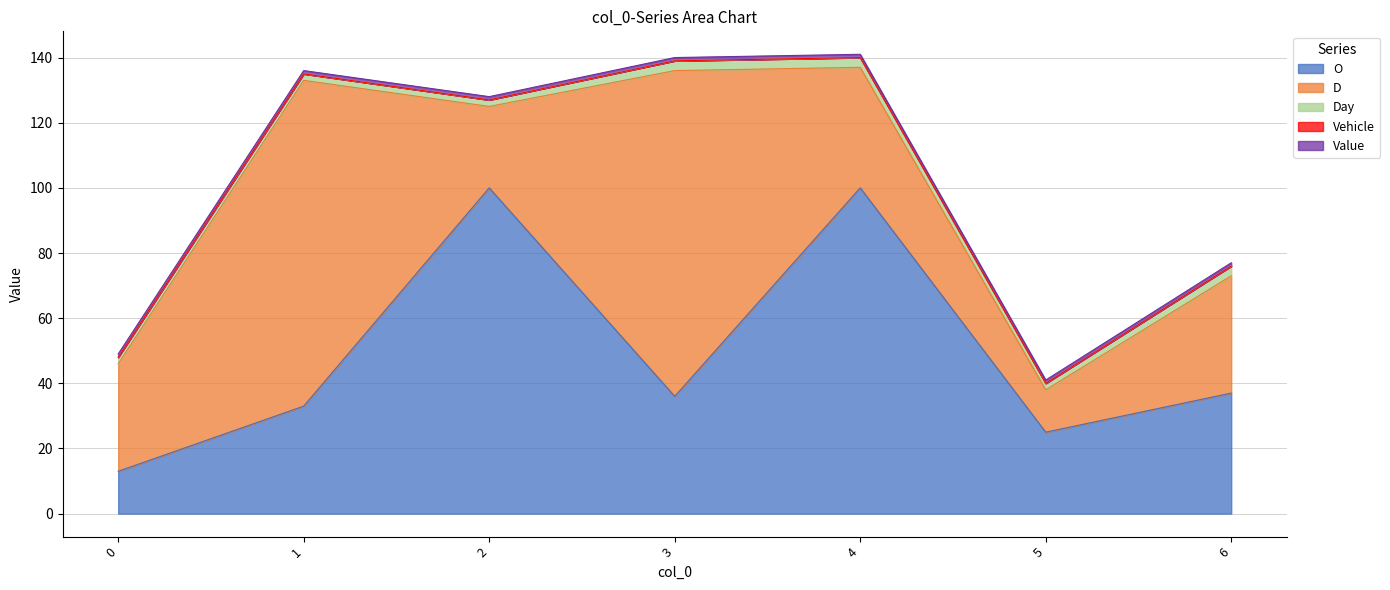

Reading left to right, what are all the values shown in this chart?

O: 13	33	100	36	100	25	37
D: 33	100	25	100	37	13	36
Day: 2	2	2	3	3	2	3
Vehicle: 0	0	0	0	0	0	0
Value: 1	1	1	1	1	1	1